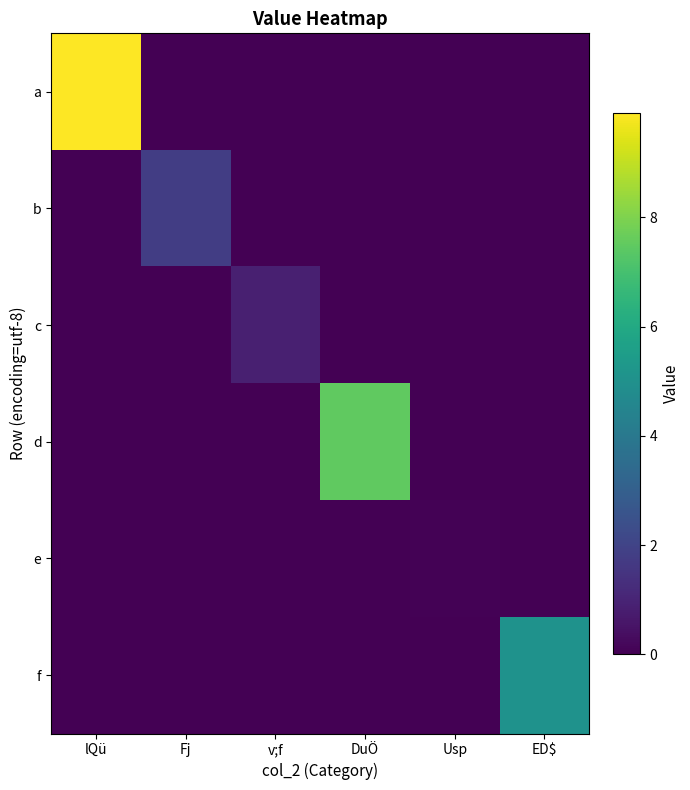

Reading left to right, transcribe all the data shown in this chart.

a: lQü=9.9	Fj=0.0	v;f=0.0	DuÖ=0.0	Usp=0.0	ED$=0.0
b: lQü=0.0	Fj=1.8	v;f=0.0	DuÖ=0.0	Usp=0.0	ED$=0.0
c: lQü=0.0	Fj=0.0	v;f=0.9	DuÖ=0.0	Usp=0.0	ED$=0.0
d: lQü=0.0	Fj=0.0	v;f=0.0	DuÖ=7.5	Usp=0.0	ED$=0.0
e: lQü=0.0	Fj=0.0	v;f=0.0	DuÖ=0.0	Usp=0.1	ED$=0.0
f: lQü=0.0	Fj=0.0	v;f=0.0	DuÖ=0.0	Usp=0.0	ED$=5.0